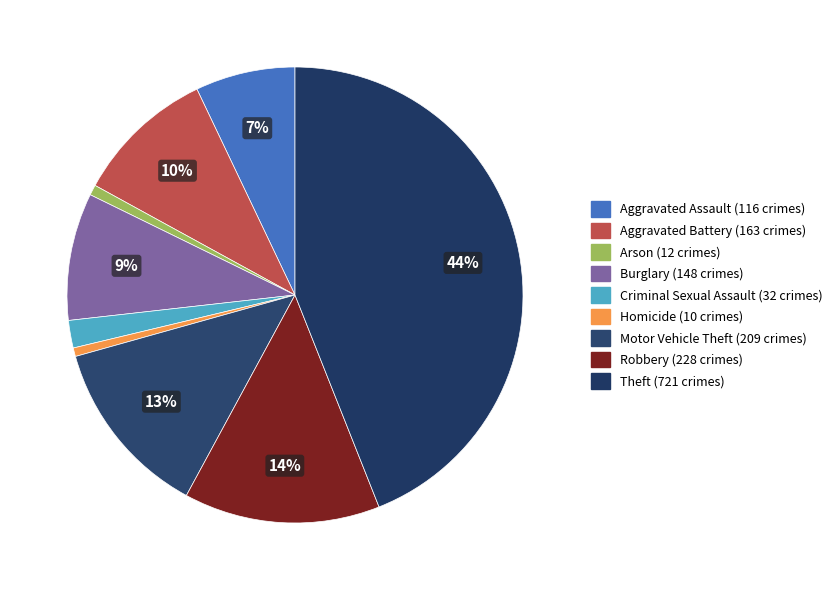

To the nearest percent, what is the difference between the Arson and Burglary slice percentages?

8%